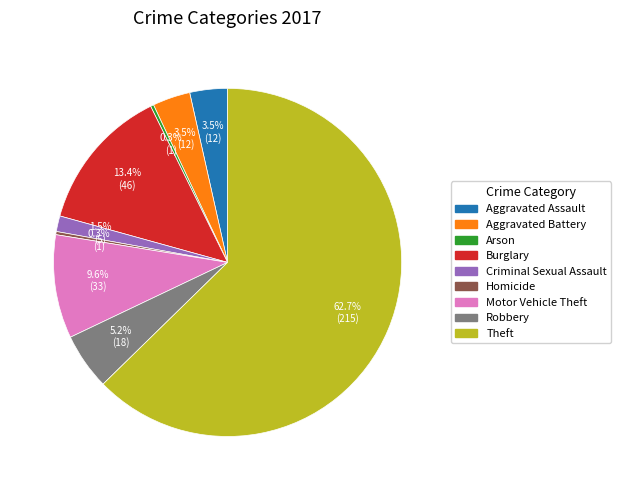

Approximately how many times larger is the value at Criminal Sexual Assault compared to Arson?

5.0